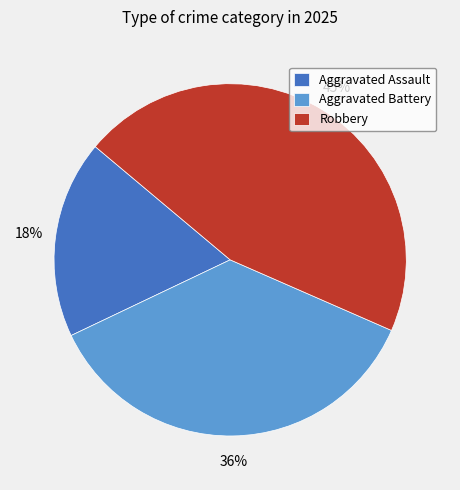

Does any single category account for the majority?

No